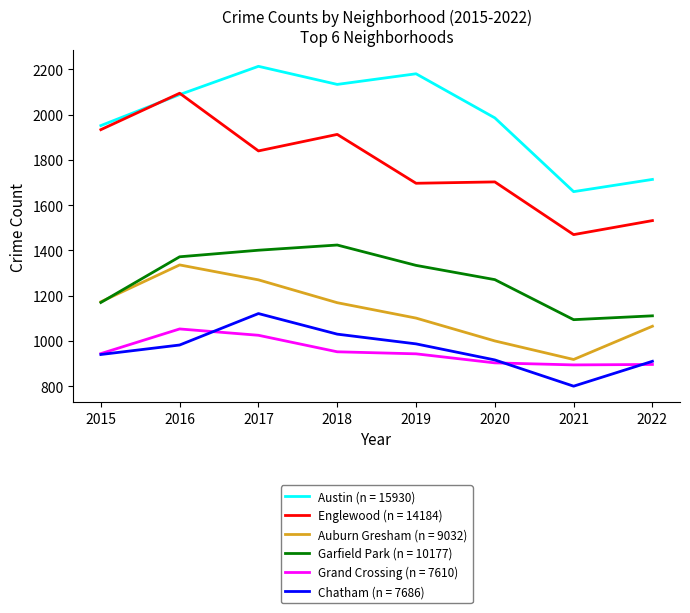

True or false: Auburn Gresham (n = 9032) and Chatham (n = 7686) intersect in this chart.

False